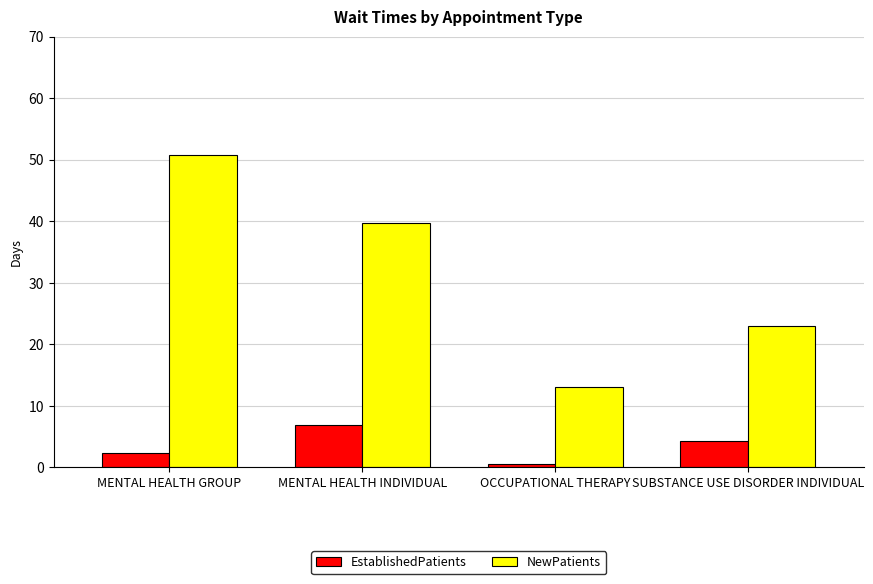

At how many categories does at least one series exceed 10?

4